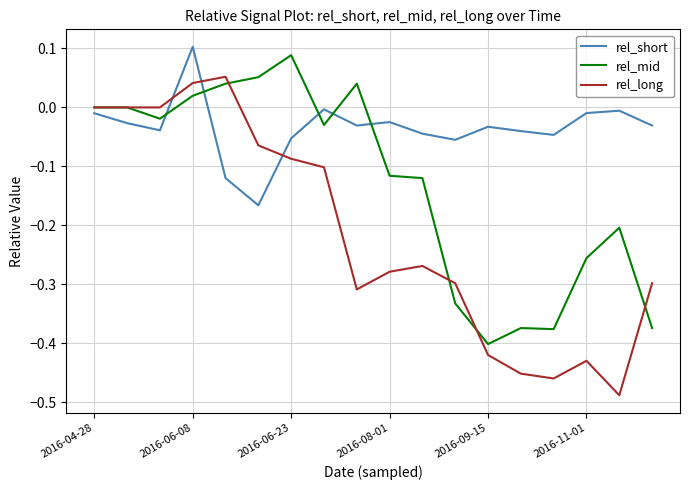

What is the difference between the maximum and second lowest values in the rel_mid series?

0.5